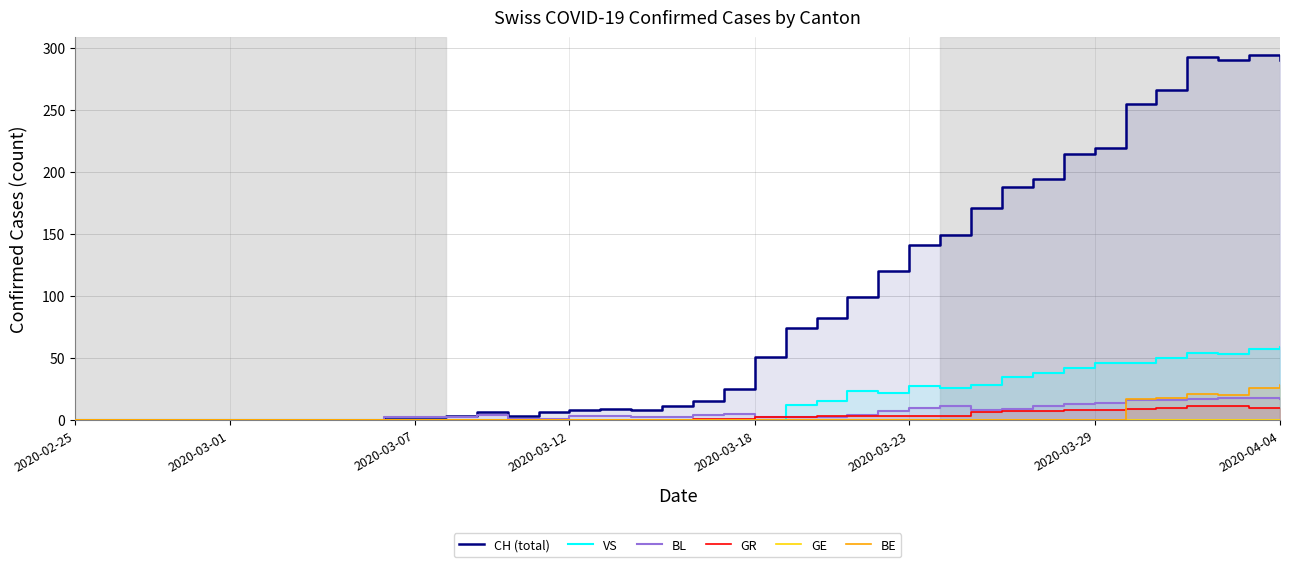

At which category does the chart reach its minimum across all series?

2020-02-25